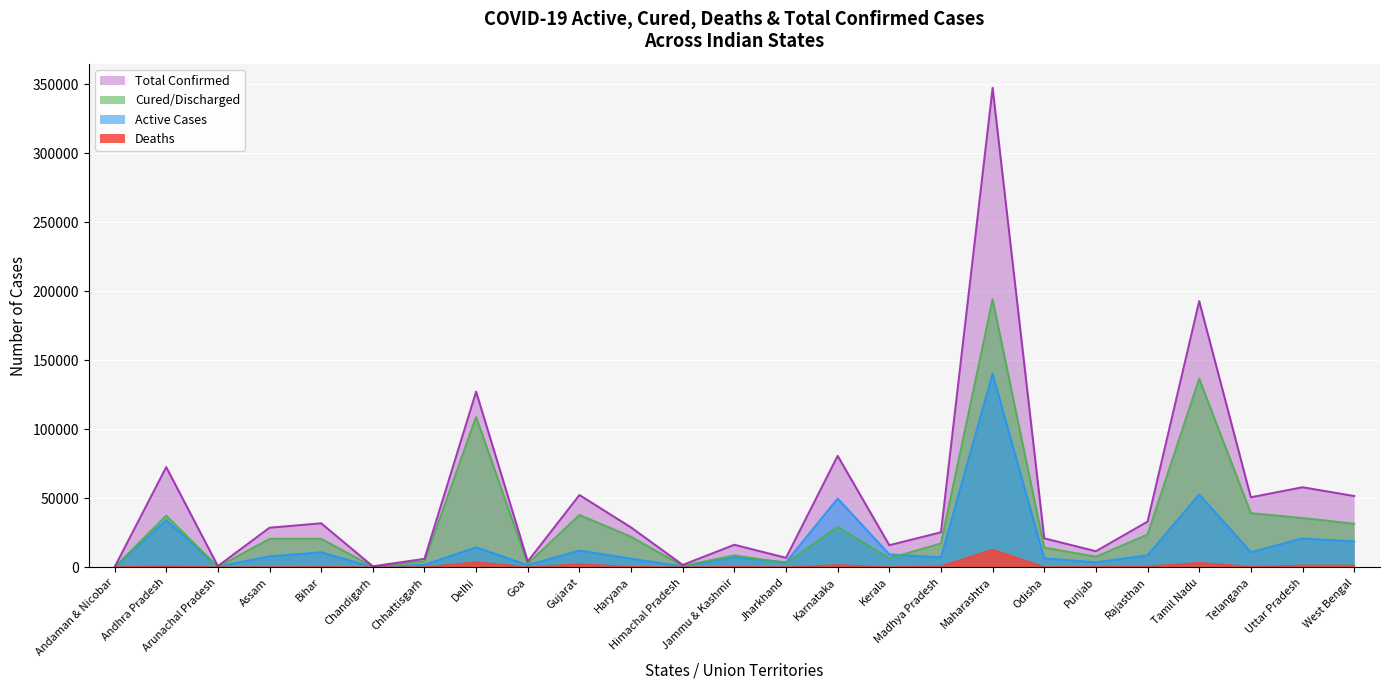

Which series has the largest total across all categories?

Total Confirmed